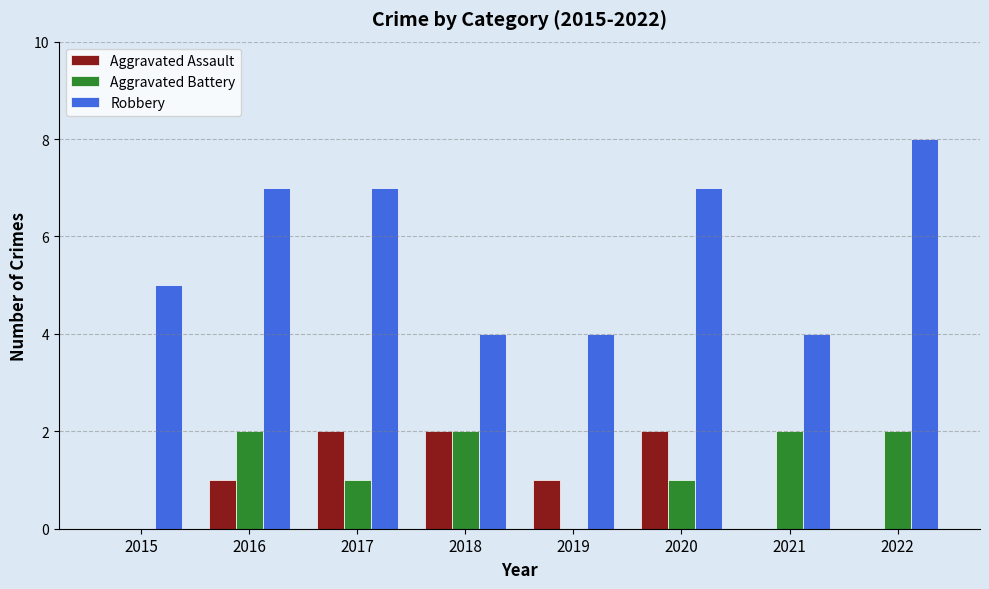

At which category does the chart reach its peak across all series?

2022